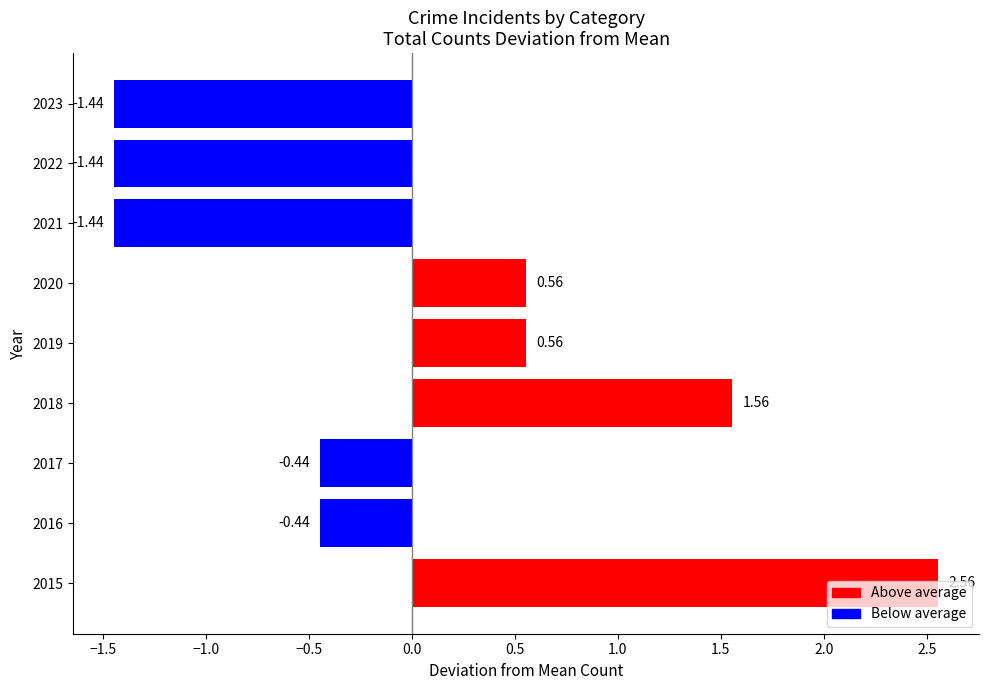

What is the difference between the maximum and second lowest values?

4.0